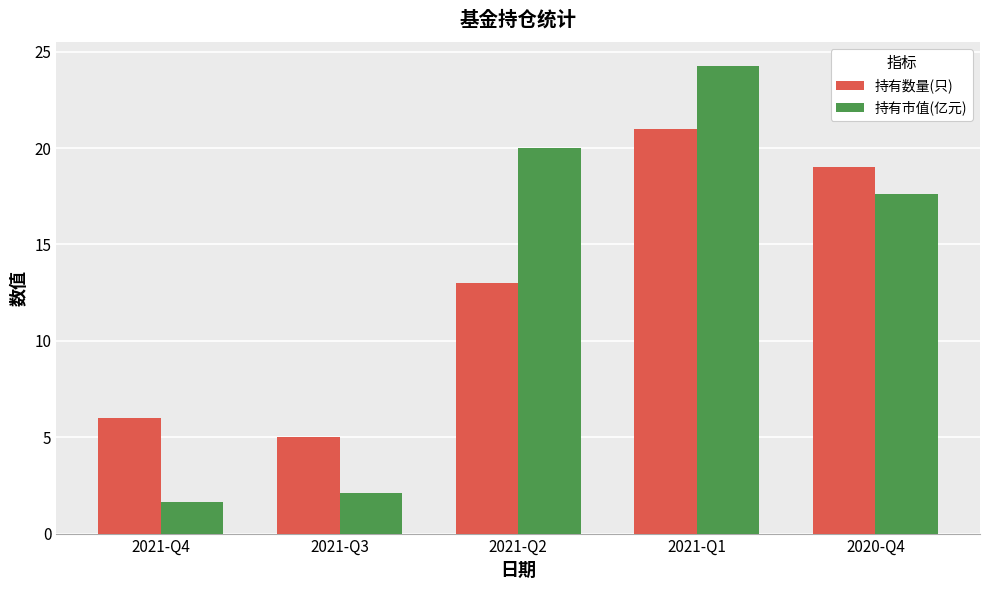

Between 2021-Q3 and 2021-Q1, which series saw the biggest shift?

持有市值(亿元)